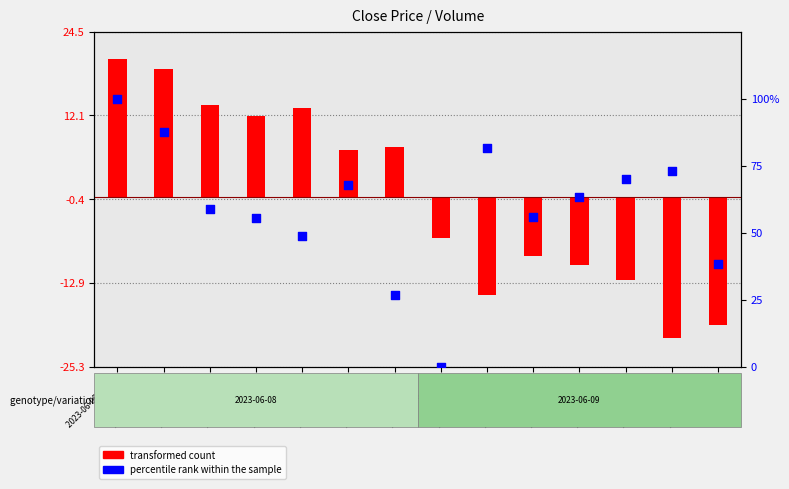

Which series has the largest total across all categories?

percentile rank within the sample